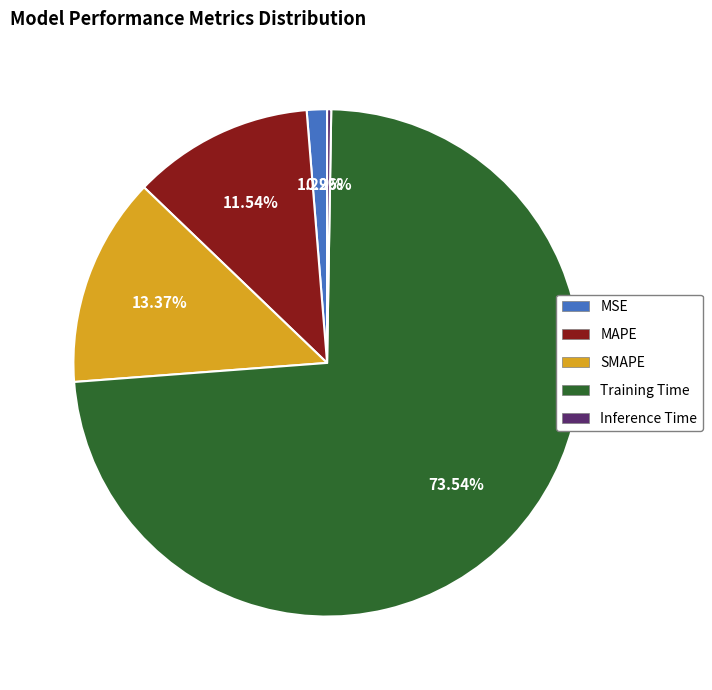

Which has a higher value, SMAPE or Training Time?

Training Time